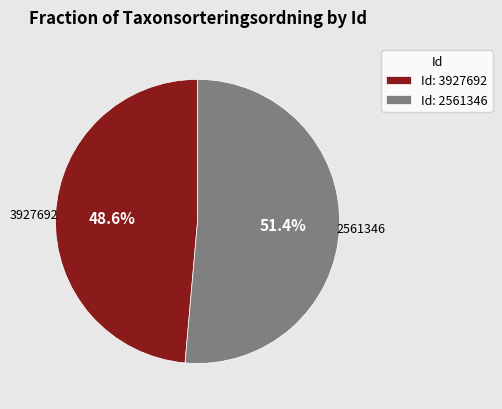

Rank the categories by value from highest to lowest.

Id: 2561346, Id: 3927692